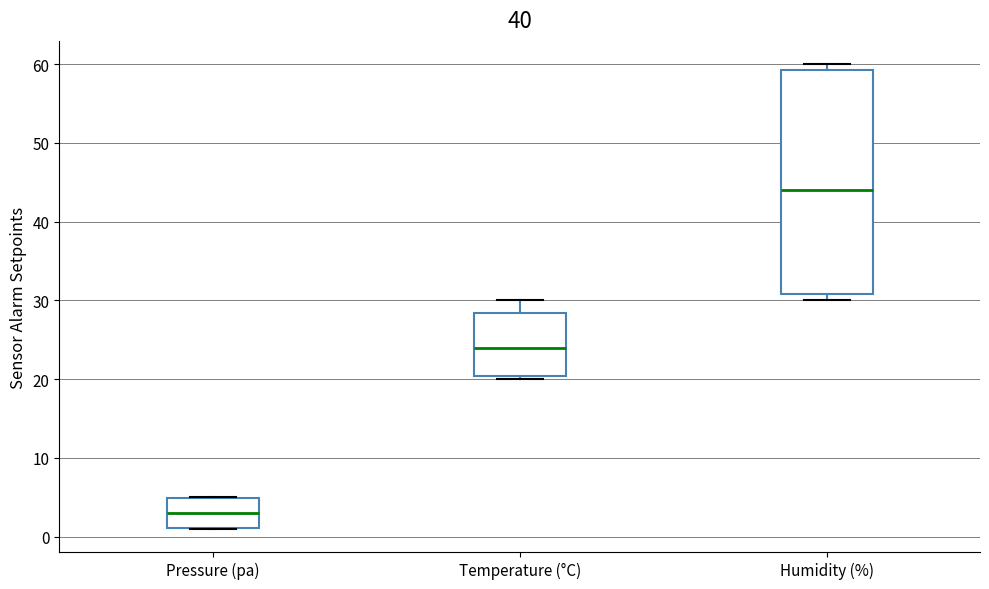

Which box has the highest median line?

Humidity (%)